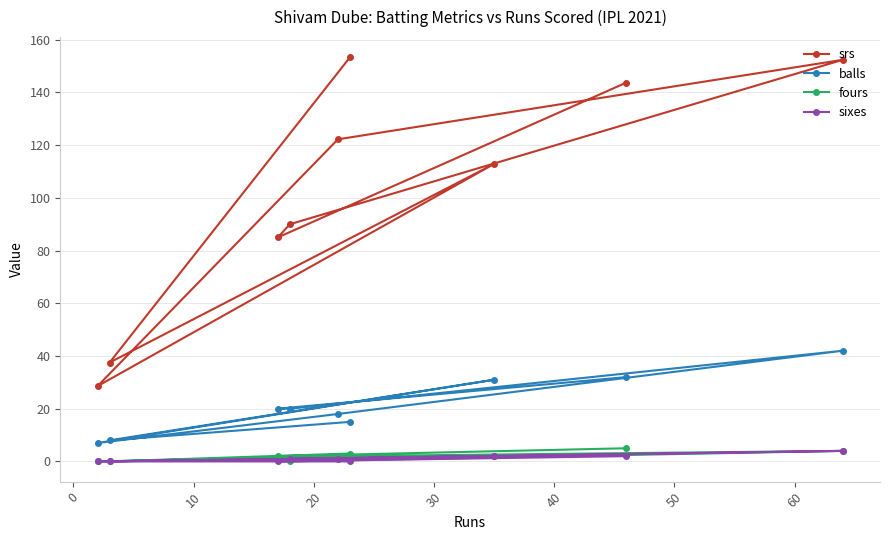

Which series has the largest total across all categories?

srs